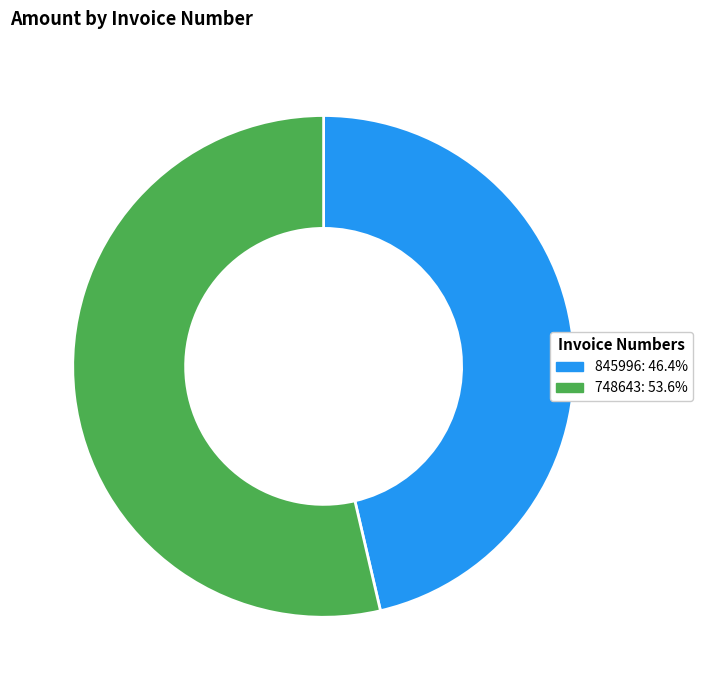

Is there any slice that represents more than half of the pie?

Yes